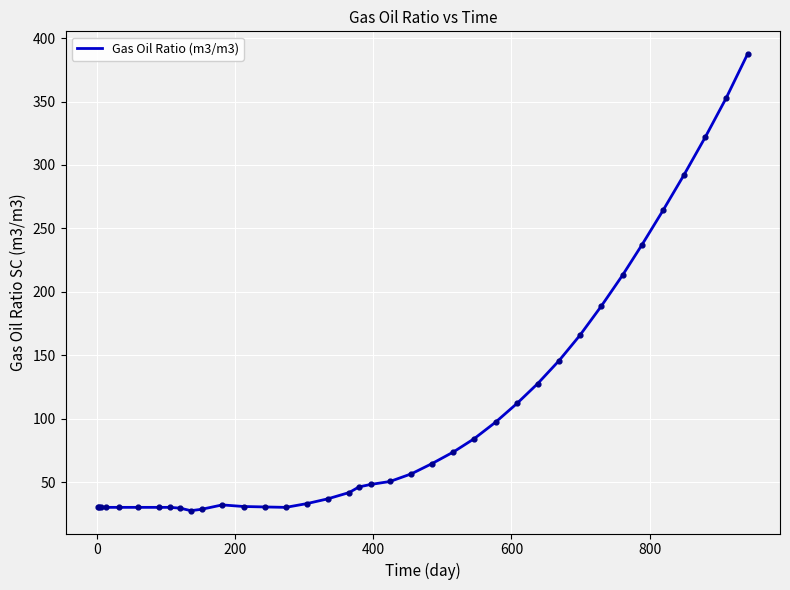

What is the greatest value displayed?

387.4